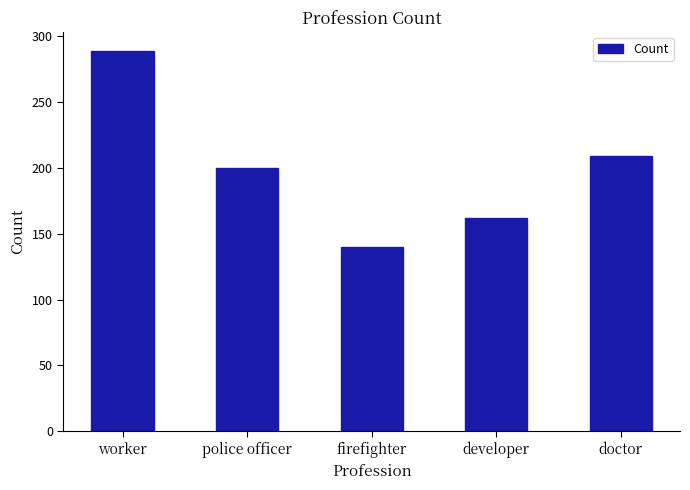

Which has a higher value, firefighter or worker?

worker